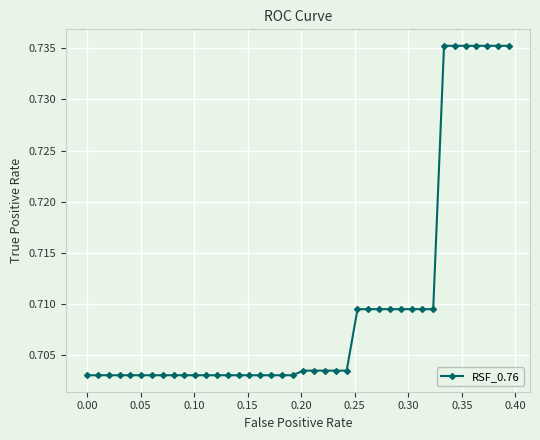

How many values are between 0 and 1?

40